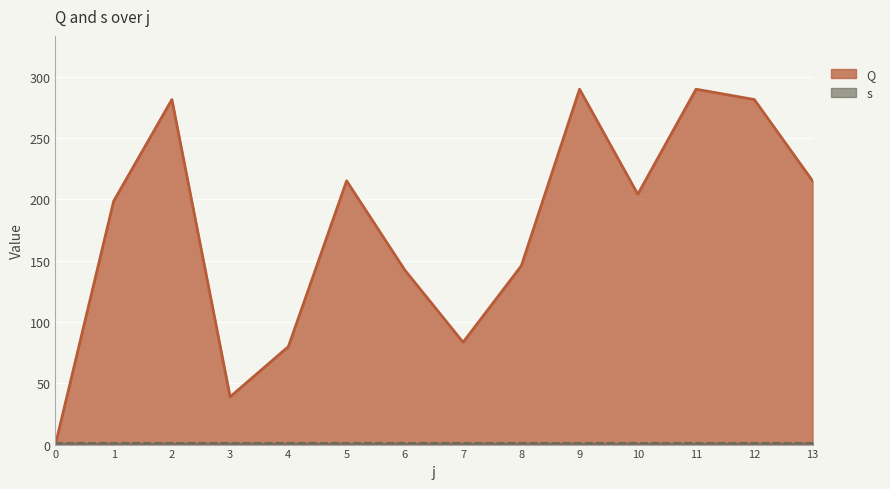

Approximately how many times larger is the value at 4 compared to 1?

0.4